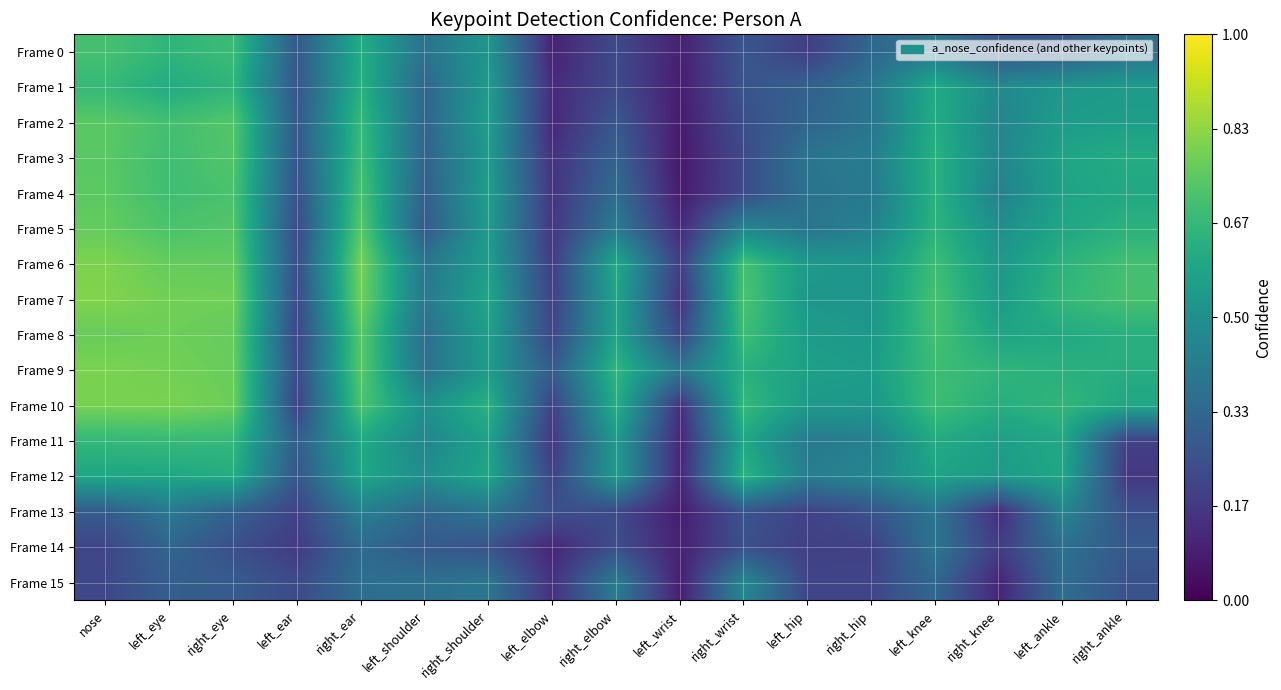

Reading right to left, list all the values displayed in this chart.

Frame 0: right_ankle=0.4	left_ankle=0.3	right_knee=0.3	left_knee=0.4	right_hip=0.3	left_hip=0.2	right_wrist=0.3	left_wrist=0.1	right_elbow=0.2	left_elbow=0.1	right_shoulder=0.5	left_shoulder=0.4	right_ear=0.6	left_ear=0.3	right_eye=0.7	left_eye=0.7	nose=0.7
Frame 1: right_ankle=0.5	left_ankle=0.5	right_knee=0.5	left_knee=0.6	right_hip=0.4	left_hip=0.3	right_wrist=0.3	left_wrist=0.1	right_elbow=0.2	left_elbow=0.1	right_shoulder=0.5	left_shoulder=0.3	right_ear=0.6	left_ear=0.3	right_eye=0.7	left_eye=0.6	nose=0.7
Frame 2: right_ankle=0.6	left_ankle=0.6	right_knee=0.5	left_knee=0.6	right_hip=0.4	left_hip=0.3	right_wrist=0.2	left_wrist=0.1	right_elbow=0.3	left_elbow=0.1	right_shoulder=0.6	left_shoulder=0.3	right_ear=0.7	left_ear=0.3	right_eye=0.7	left_eye=0.7	nose=0.7
Frame 3: right_ankle=0.6	left_ankle=0.6	right_knee=0.5	left_knee=0.6	right_hip=0.4	left_hip=0.4	right_wrist=0.2	left_wrist=0.1	right_elbow=0.3	left_elbow=0.1	right_shoulder=0.5	left_shoulder=0.3	right_ear=0.7	left_ear=0.3	right_eye=0.7	left_eye=0.7	nose=0.7
Frame 4: right_ankle=0.6	left_ankle=0.6	right_knee=0.4	left_knee=0.6	right_hip=0.4	left_hip=0.4	right_wrist=0.2	left_wrist=0.1	right_elbow=0.4	left_elbow=0.2	right_shoulder=0.6	left_shoulder=0.3	right_ear=0.7	left_ear=0.3	right_eye=0.7	left_eye=0.7	nose=0.7
Frame 5: right_ankle=0.6	left_ankle=0.6	right_knee=0.5	left_knee=0.6	right_hip=0.4	left_hip=0.4	right_wrist=0.5	left_wrist=0.1	right_elbow=0.4	left_elbow=0.2	right_shoulder=0.6	left_shoulder=0.3	right_ear=0.7	left_ear=0.2	right_eye=0.7	left_eye=0.7	nose=0.8
Frame 6: right_ankle=0.7	left_ankle=0.6	right_knee=0.5	left_knee=0.7	right_hip=0.5	left_hip=0.5	right_wrist=0.7	left_wrist=0.2	right_elbow=0.6	left_elbow=0.2	right_shoulder=0.6	left_shoulder=0.4	right_ear=0.8	left_ear=0.2	right_eye=0.8	left_eye=0.8	nose=0.8
Frame 7: right_ankle=0.7	left_ankle=0.7	right_knee=0.5	left_knee=0.7	right_hip=0.5	left_hip=0.5	right_wrist=0.7	left_wrist=0.1	right_elbow=0.6	left_elbow=0.2	right_shoulder=0.6	left_shoulder=0.4	right_ear=0.8	left_ear=0.2	right_eye=0.8	left_eye=0.8	nose=0.8
Frame 8: right_ankle=0.6	left_ankle=0.6	right_knee=0.6	left_knee=0.7	right_hip=0.5	left_hip=0.6	right_wrist=0.7	left_wrist=0.2	right_elbow=0.6	left_elbow=0.2	right_shoulder=0.6	left_shoulder=0.4	right_ear=0.7	left_ear=0.2	right_eye=0.8	left_eye=0.8	nose=0.8
Frame 9: right_ankle=0.6	left_ankle=0.6	right_knee=0.7	left_knee=0.7	right_hip=0.6	left_hip=0.6	right_wrist=0.6	left_wrist=0.4	right_elbow=0.7	left_elbow=0.3	right_shoulder=0.5	left_shoulder=0.4	right_ear=0.7	left_ear=0.2	right_eye=0.8	left_eye=0.8	nose=0.8
Frame 10: right_ankle=0.6	left_ankle=0.7	right_knee=0.6	left_knee=0.7	right_hip=0.5	left_hip=0.5	right_wrist=0.7	left_wrist=0.1	right_elbow=0.6	left_elbow=0.2	right_shoulder=0.6	left_shoulder=0.5	right_ear=0.7	left_ear=0.2	right_eye=0.8	left_eye=0.8	nose=0.8
Frame 11: right_ankle=0.2	left_ankle=0.6	right_knee=0.6	left_knee=0.6	right_hip=0.4	left_hip=0.4	right_wrist=0.6	left_wrist=0.1	right_elbow=0.5	left_elbow=0.2	right_shoulder=0.6	left_shoulder=0.5	right_ear=0.6	left_ear=0.3	right_eye=0.7	left_eye=0.7	nose=0.7
Frame 12: right_ankle=0.2	left_ankle=0.6	right_knee=0.5	left_knee=0.6	right_hip=0.5	left_hip=0.4	right_wrist=0.6	left_wrist=0.1	right_elbow=0.5	left_elbow=0.2	right_shoulder=0.6	left_shoulder=0.5	right_ear=0.6	left_ear=0.3	right_eye=0.6	left_eye=0.6	nose=0.6
Frame 13: right_ankle=0.2	left_ankle=0.5	right_knee=0.1	left_knee=0.4	right_hip=0.3	left_hip=0.2	right_wrist=0.3	left_wrist=0.1	right_elbow=0.2	left_elbow=0.2	right_shoulder=0.4	left_shoulder=0.3	right_ear=0.4	left_ear=0.2	right_eye=0.3	left_eye=0.4	nose=0.3
Frame 14: right_ankle=0.3	left_ankle=0.4	right_knee=0.2	left_knee=0.4	right_hip=0.2	left_hip=0.2	right_wrist=0.2	left_wrist=0.1	right_elbow=0.2	left_elbow=0.1	right_shoulder=0.3	left_shoulder=0.3	right_ear=0.3	left_ear=0.2	right_eye=0.2	left_eye=0.3	nose=0.2
Frame 15: right_ankle=0.3	left_ankle=0.4	right_knee=0.1	left_knee=0.3	right_hip=0.2	left_hip=0.2	right_wrist=0.5	left_wrist=0.1	right_elbow=0.4	left_elbow=0.1	right_shoulder=0.4	left_shoulder=0.4	right_ear=0.4	left_ear=0.2	right_eye=0.3	left_eye=0.3	nose=0.2